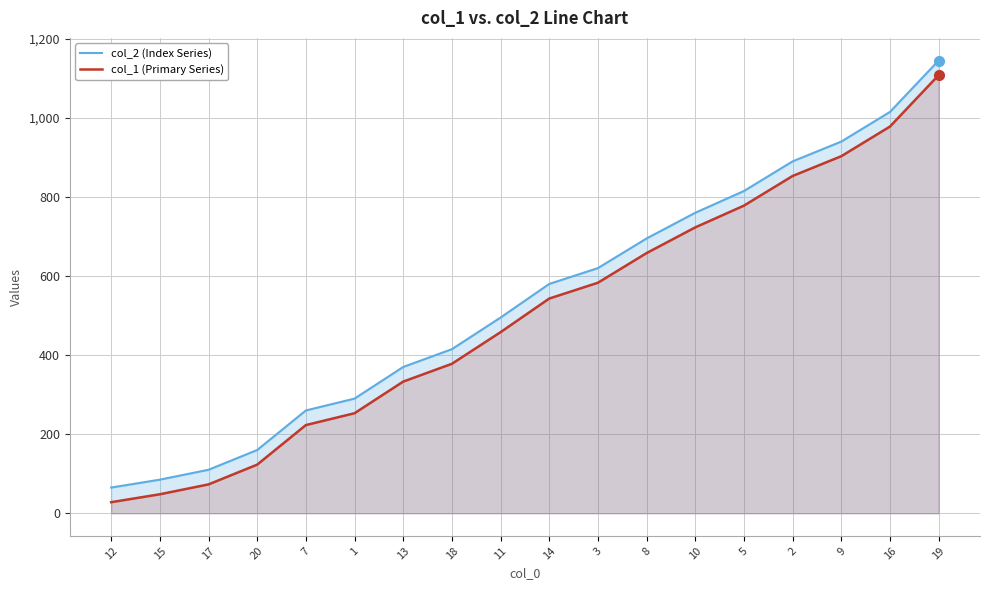

Is it true that col_2 (Index Series) equals 110 at 17?

True